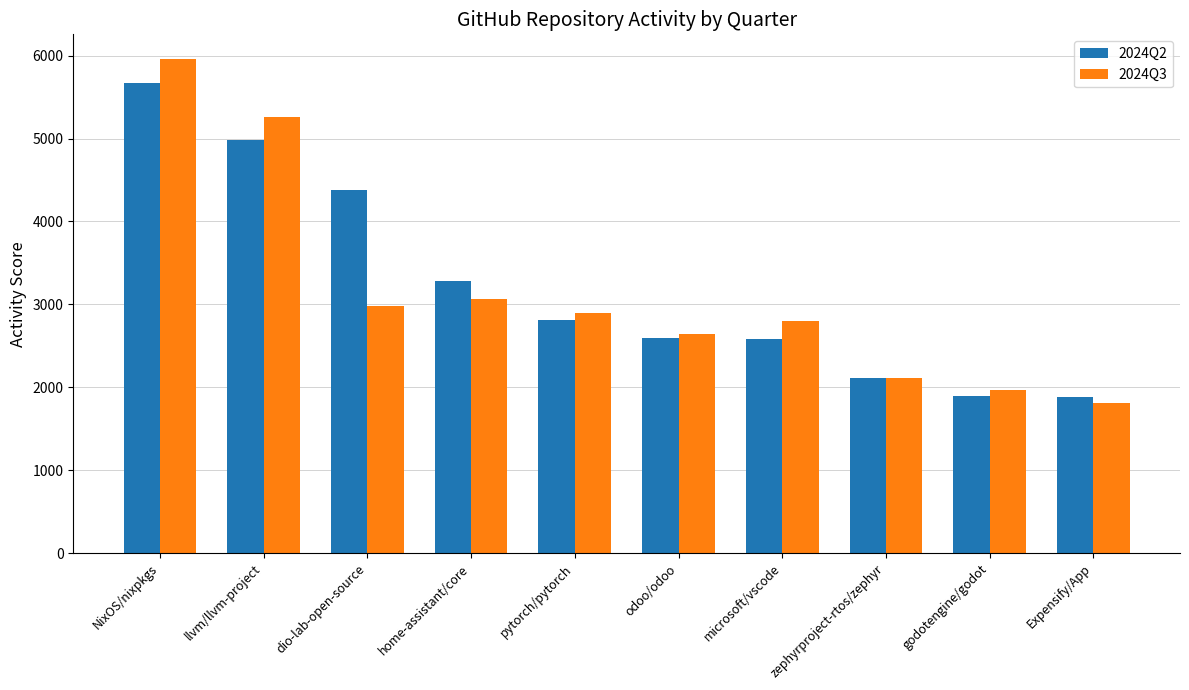

What is the label of the 9th bar from the right?

llvm/llvm-project